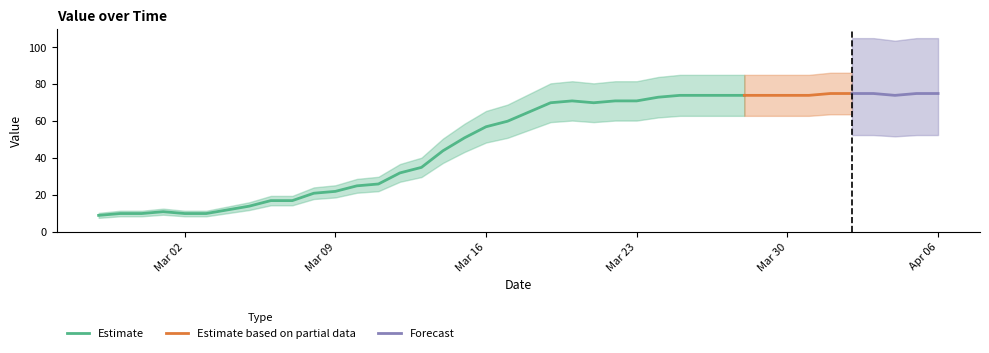

What is the change in value from 2020-03-11 to 2020-03-18?

+39